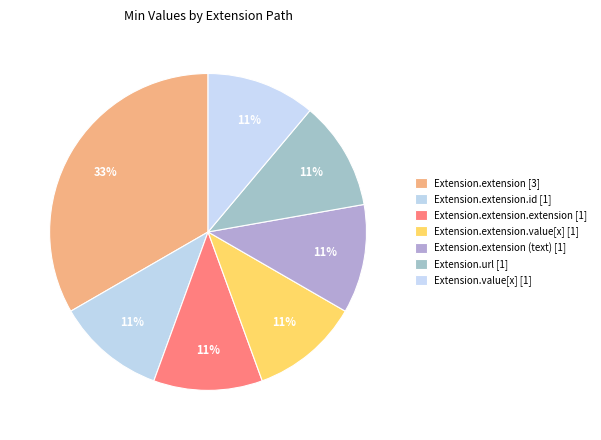

How many segments does this pie chart have?

7